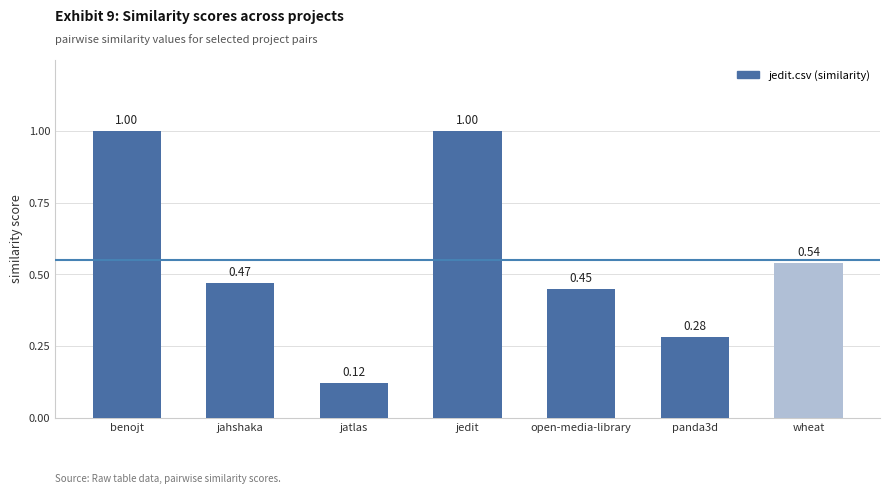

What is the sum of all values?

3.9